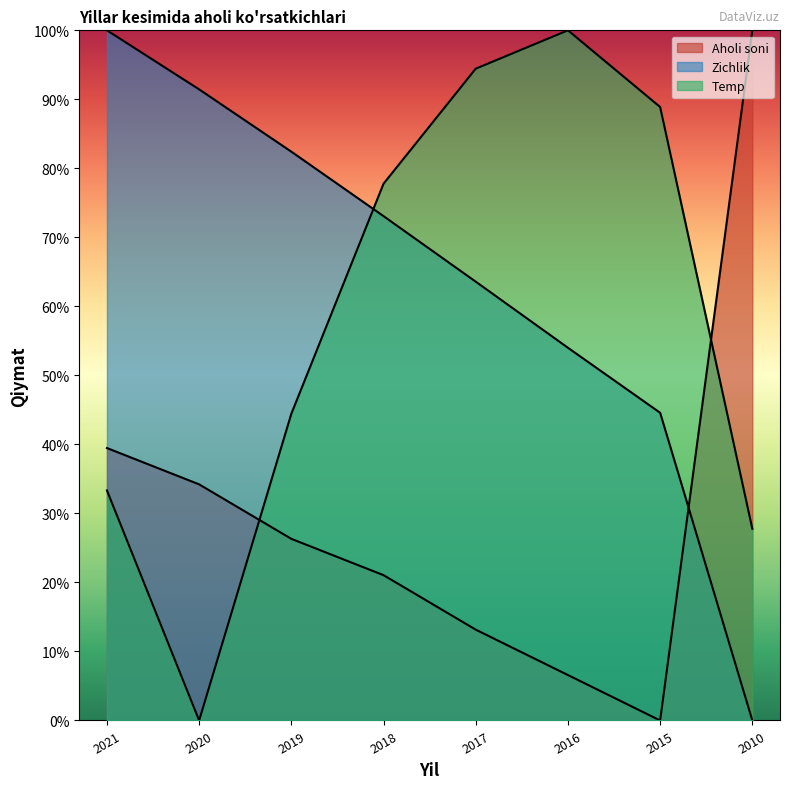

Reading left to right, extract all data points from this chart.

Aholi soni: 39.5	34.2	26.3	21.1	13.2	6.6	0.0	100.0
Temp: 33.3	0.0	44.4	77.8	94.4	100.0	88.9	27.8
Zichlik: 100.0	91.4	82.4	73.1	63.6	54.0	44.6	0.0